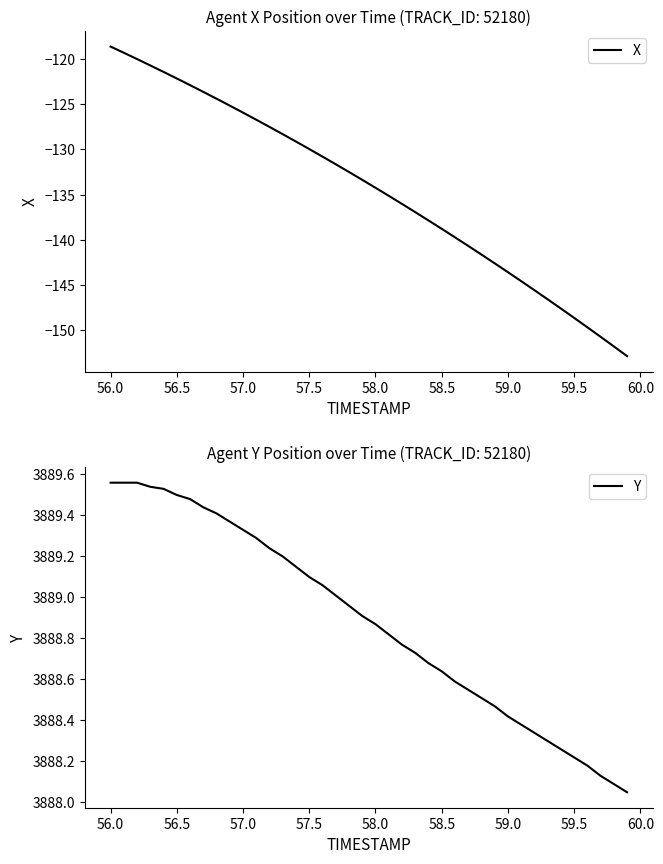

True or false: Y and X intersect in this chart.

False